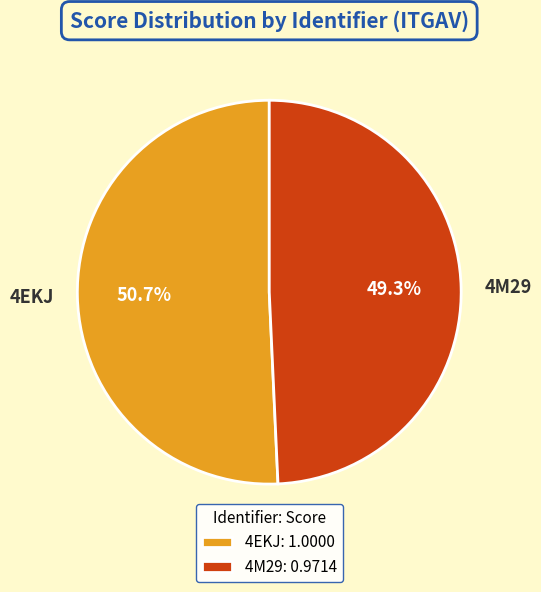

Is it true that 4M29 is 49% of the pie?

True